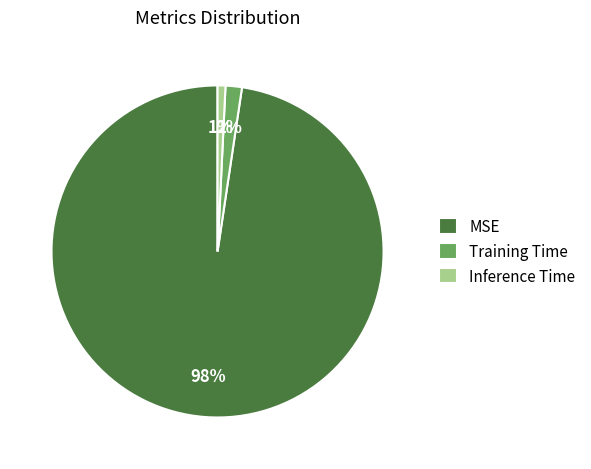

What is the majority slice?

MSE